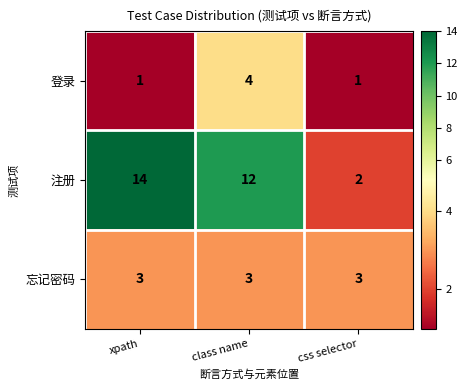

Is the value of 忘记密码 at css selector greater than the value of 登录 at xpath?

Yes